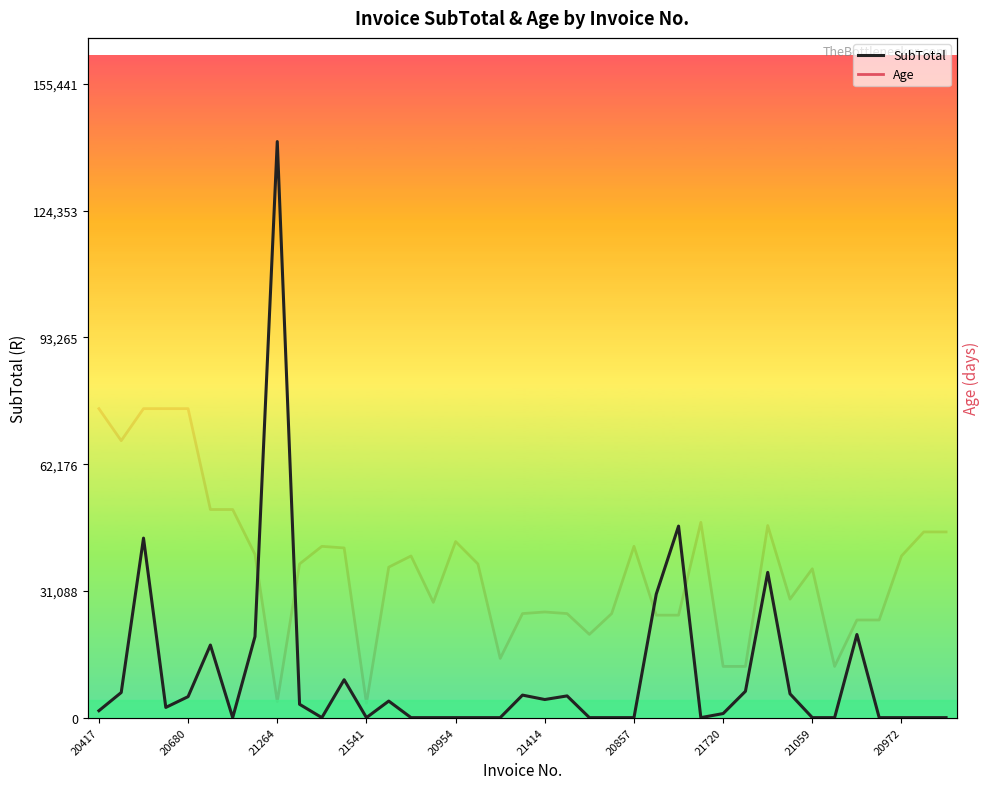

Is it true that Age equals 94.0 at 13?

True